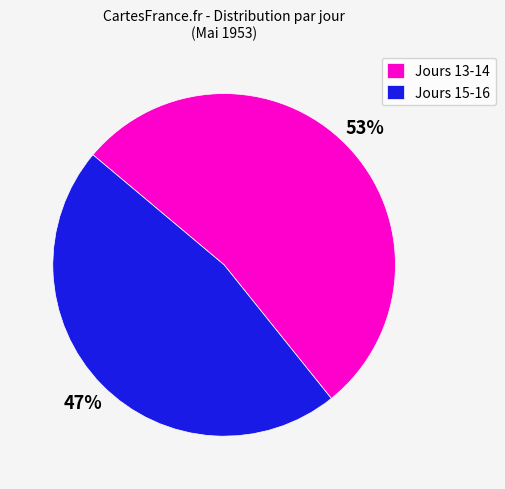

How many slices are in this pie chart?

2